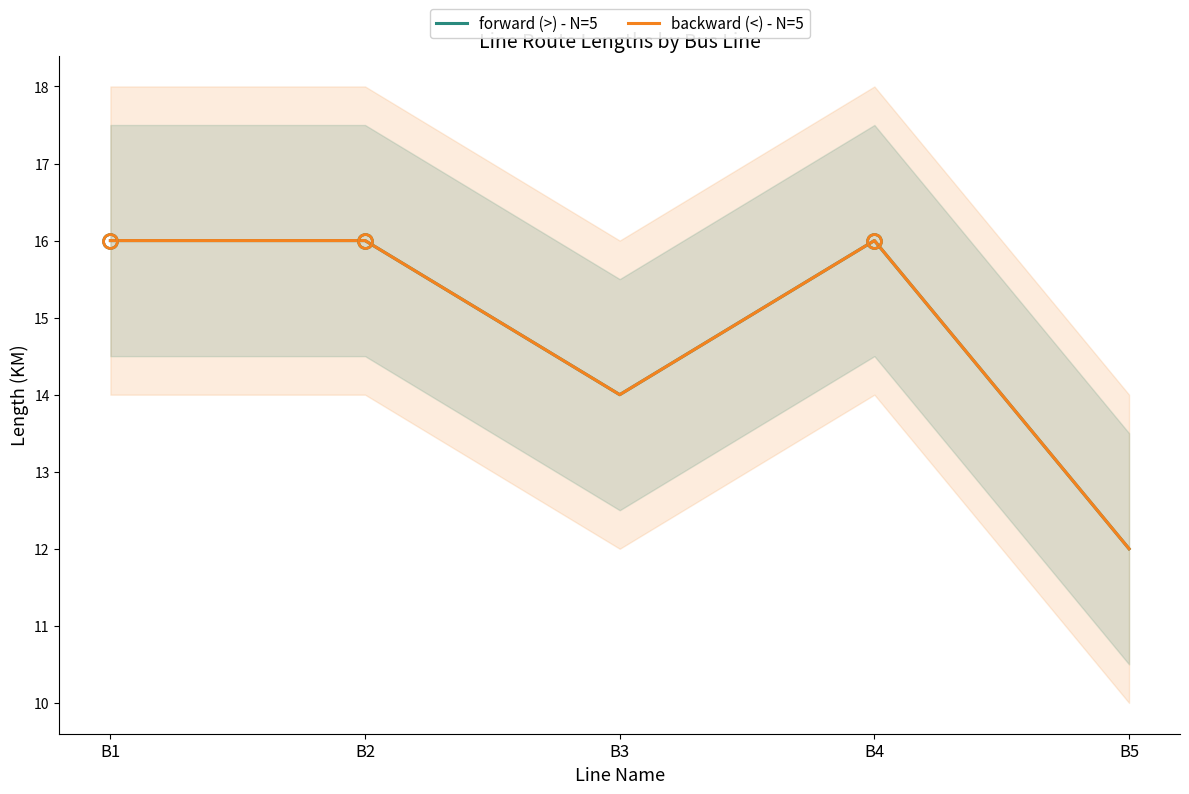

Does the chart have visible grid lines?

No